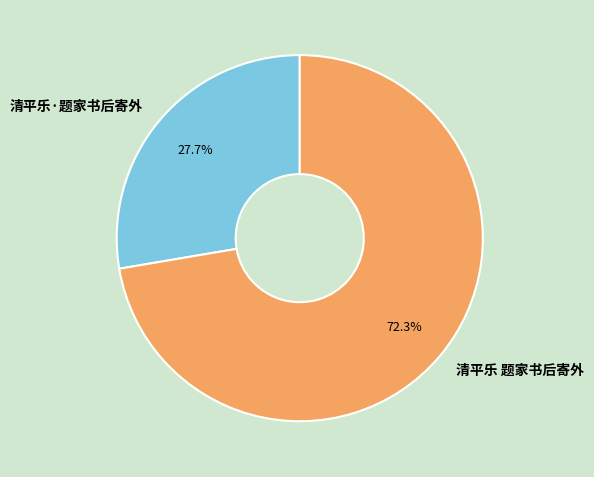

To the nearest percent, what is the average slice percentage?

50%